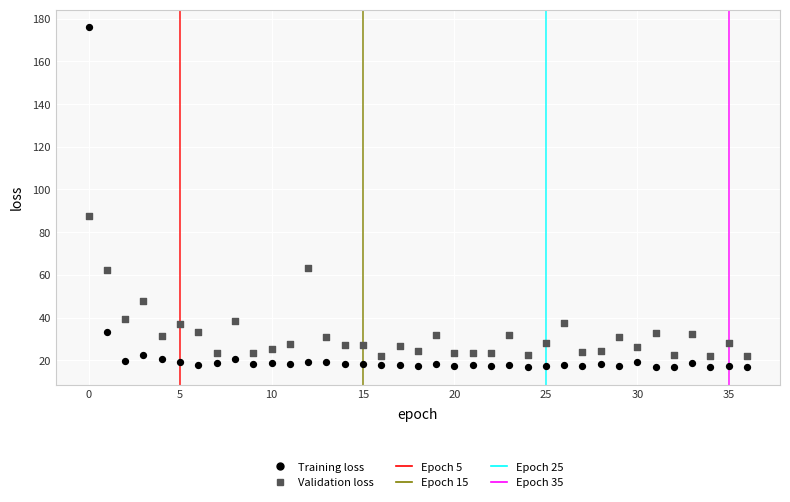

Which series has the widest spread of Y values?

Training loss